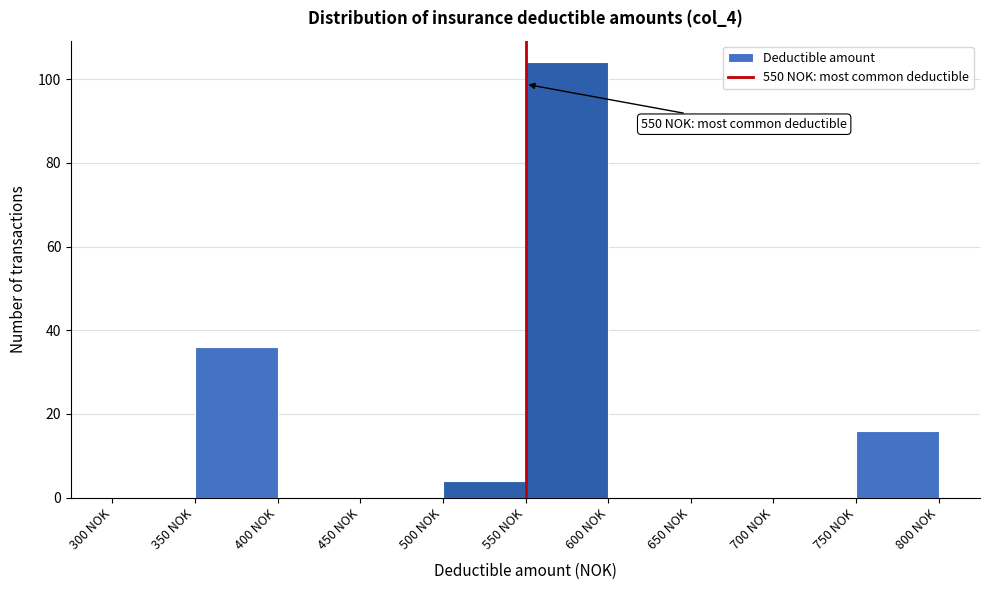

Over which range of the x-axis is the bar tallest?

550 to 600